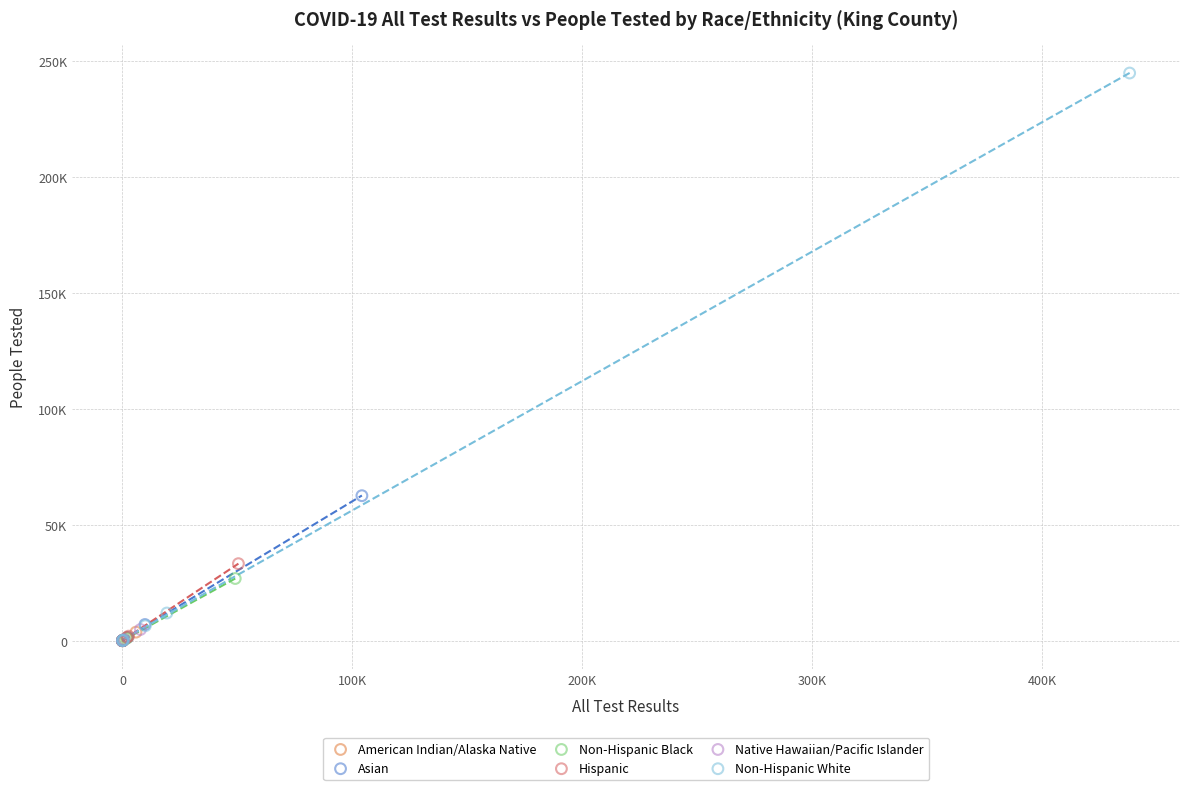

Which series reaches the maximum Y coordinate?

Non-Hispanic White